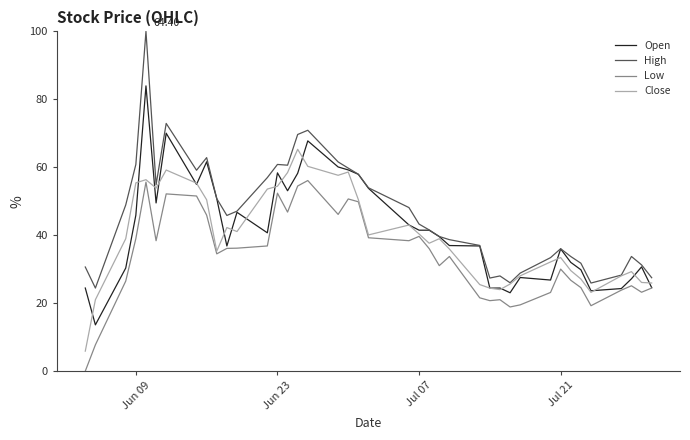

True or false: High and Low cross at least once.

False